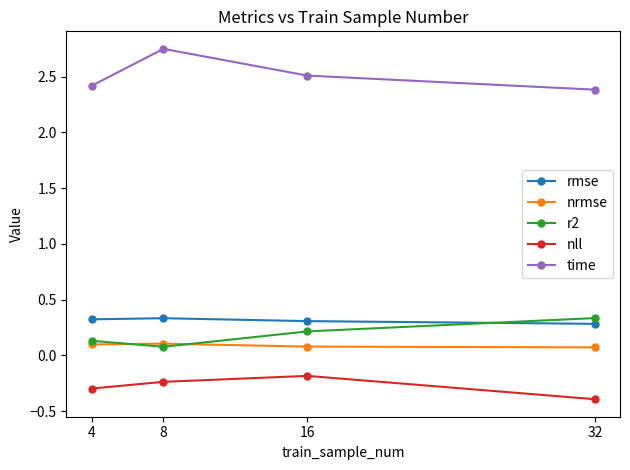

List the labels in order of nll value, smallest first.

32, 4, 8, 16